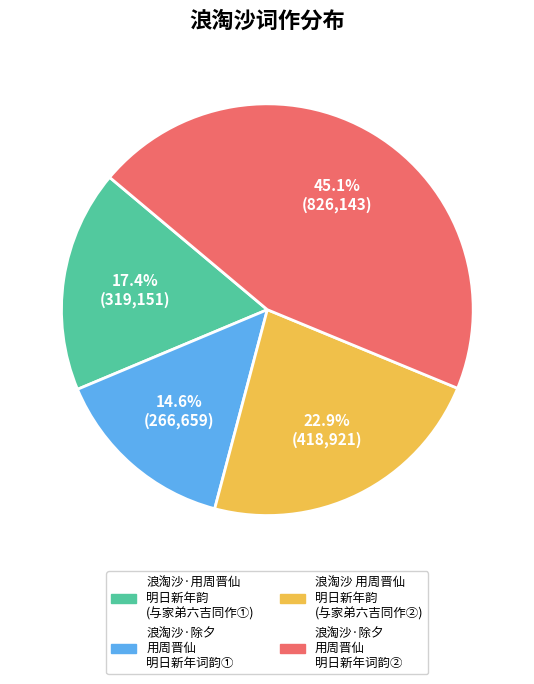

What is the ratio of the value at 浪淘沙·除夕 用周晋仙 明日新年词韵① to the value at 浪淘沙 用周晋仙 明日新年韵 (与家弟六吉同作②)?

0.6